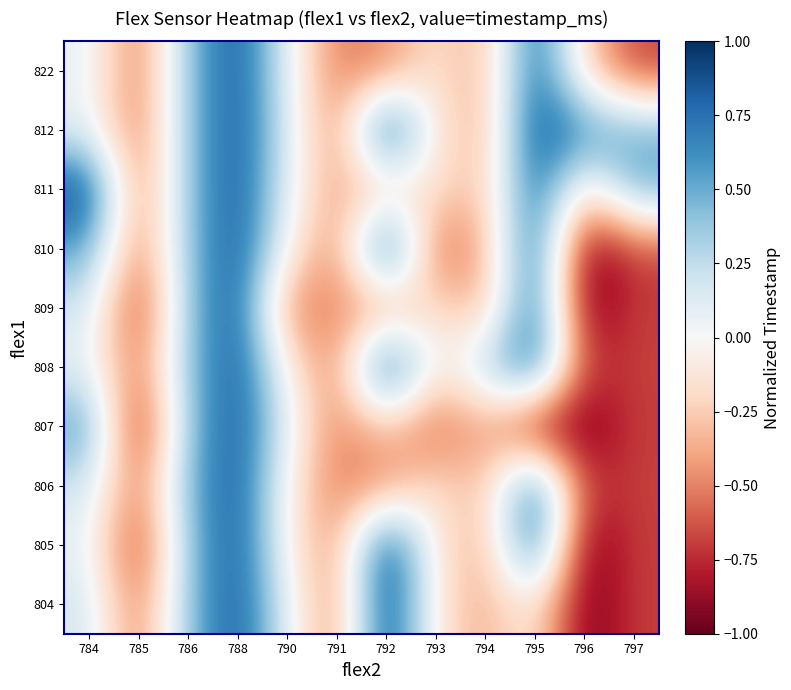

What is the greatest value displayed?

1.0